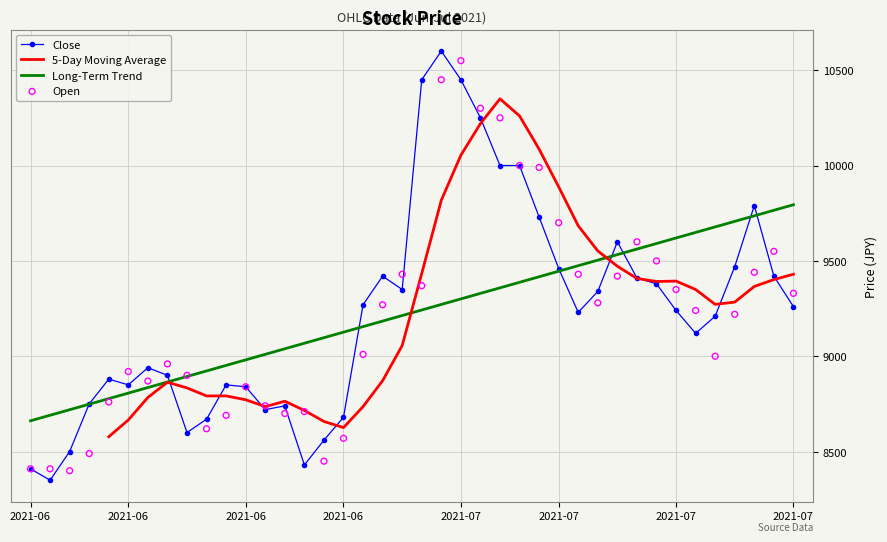

What is the total value across all series at 2021-07?

21000